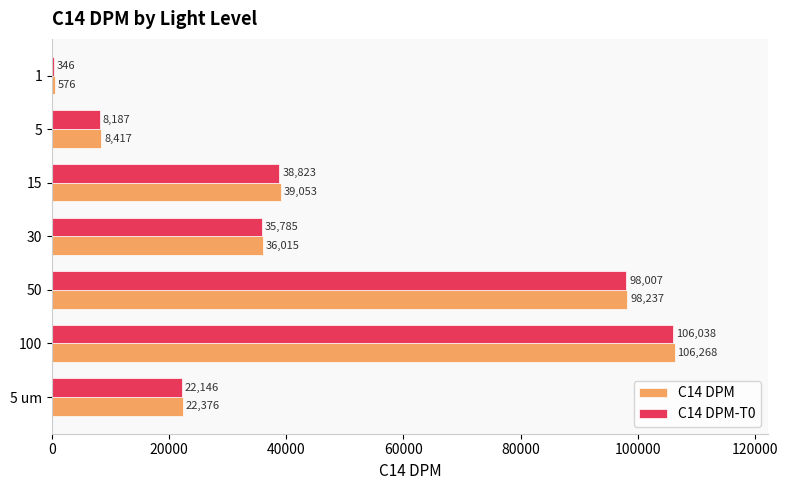

What is the sum of all C14 DPM-T0 values?

309332